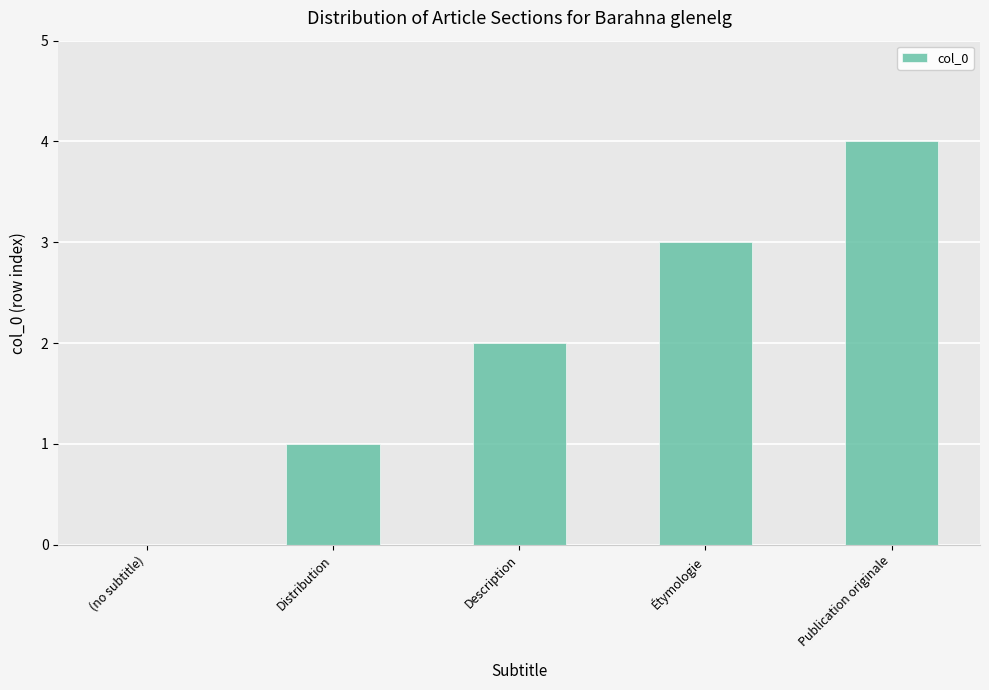

What is the change in value from Distribution to Étymologie?

+2